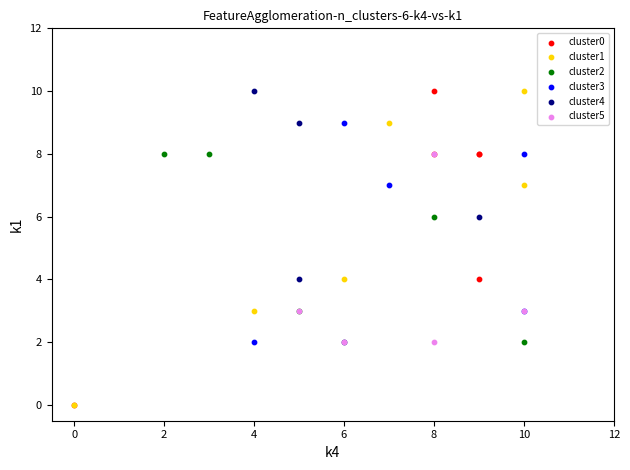

What are all the series names shown in the legend?

cluster0, cluster1, cluster2, cluster3, cluster4, cluster5